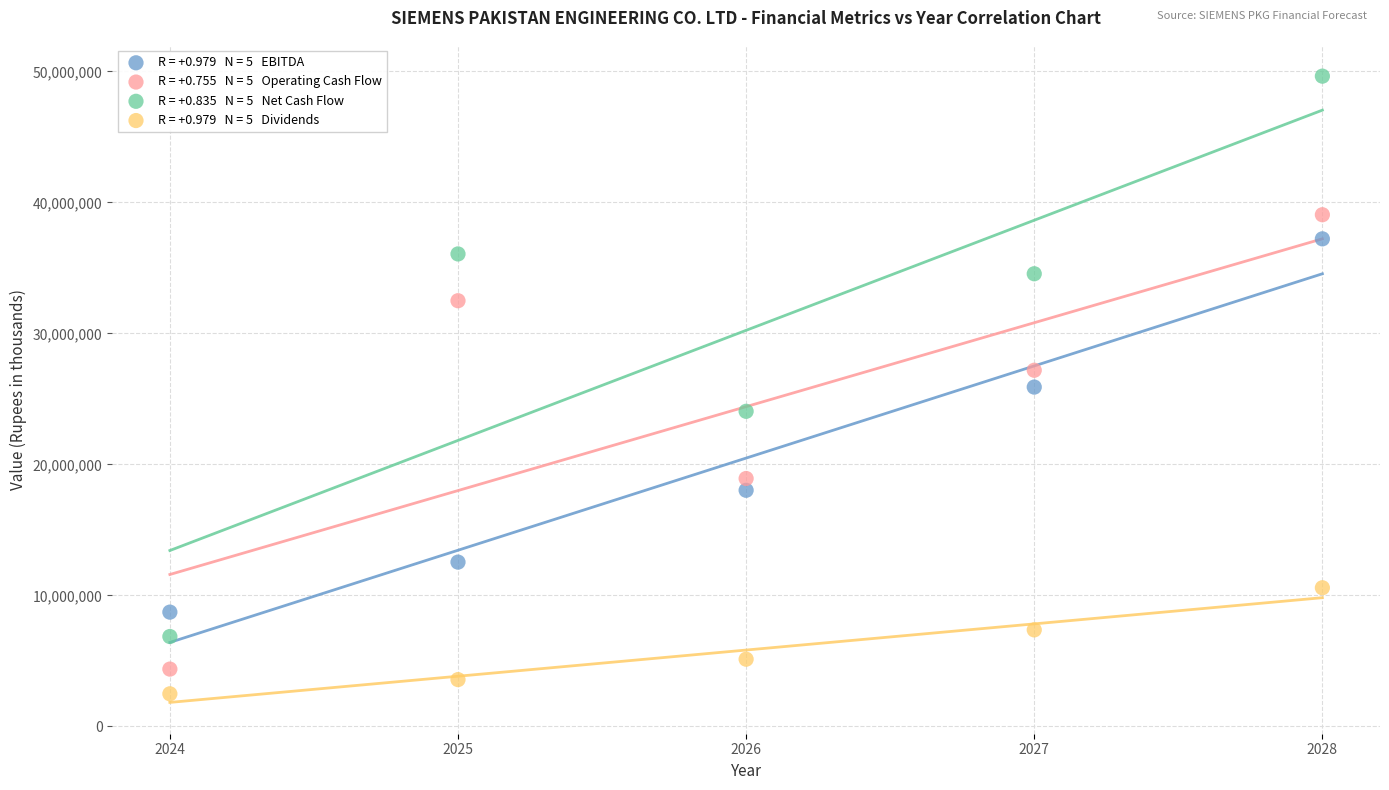

Across all data points, what is the range of X values (max minus min)?

4.0